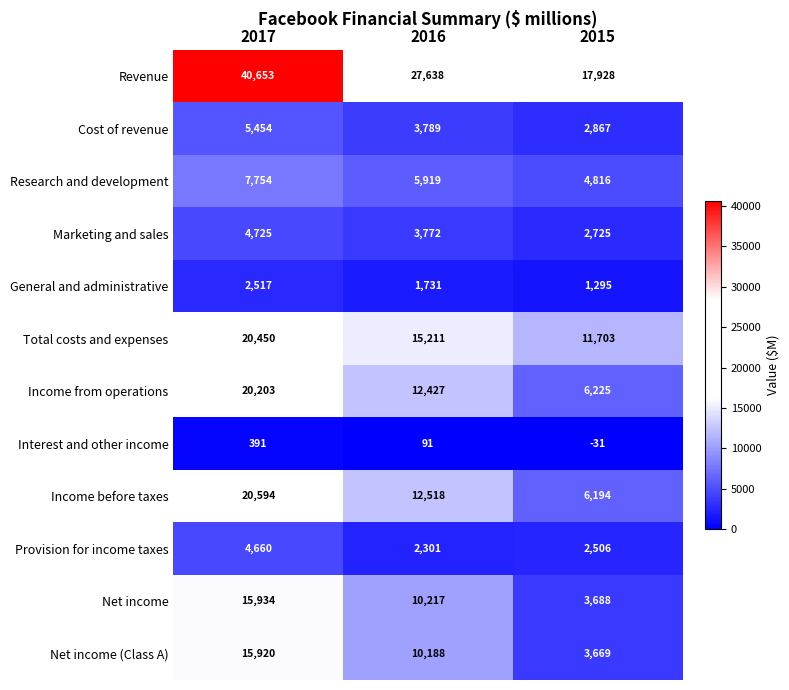

Which series has the largest total across all categories?

Revenue